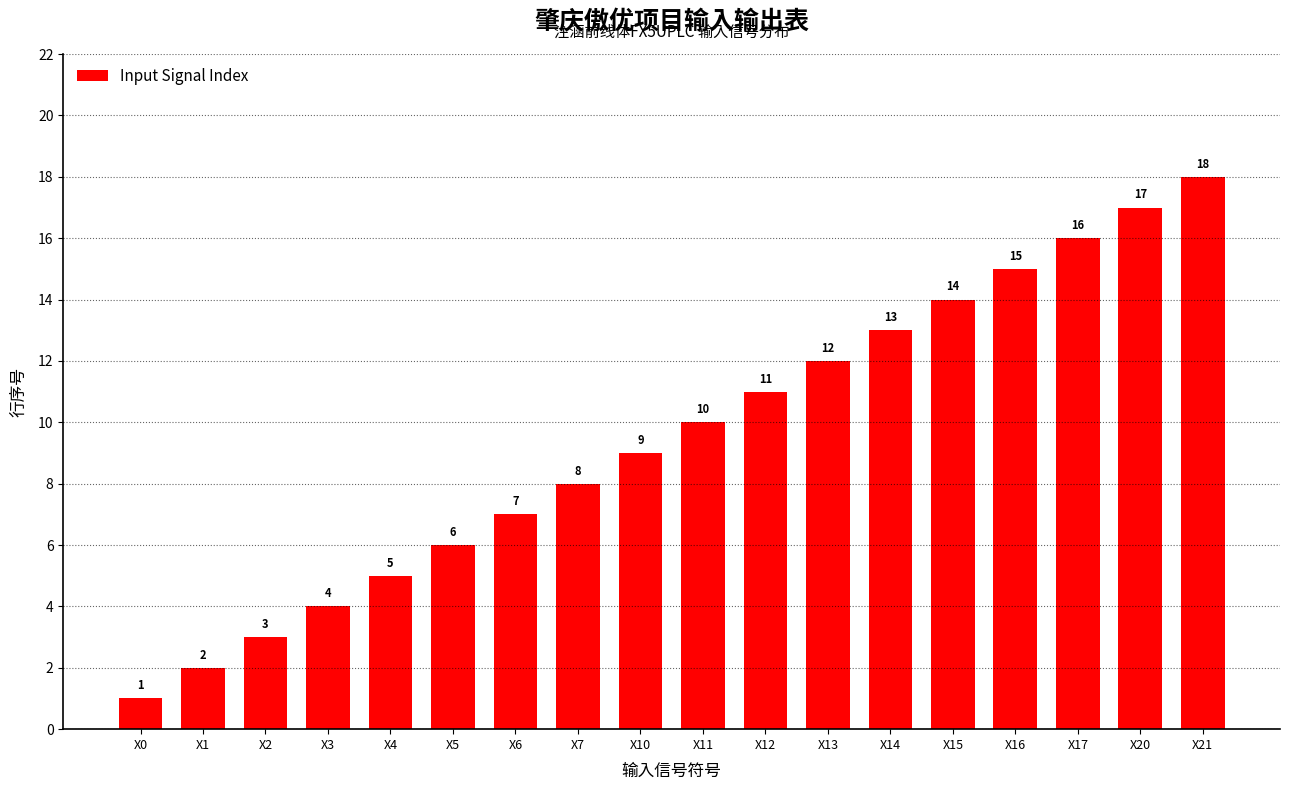

At which label is the value closest to 9?

X10